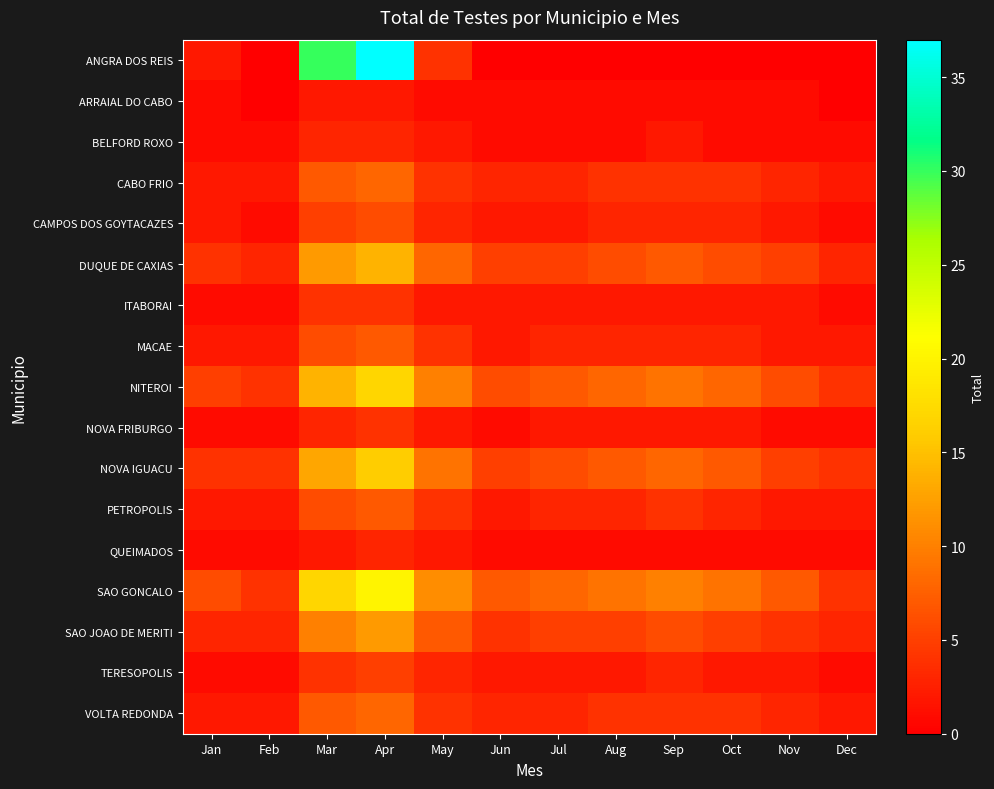

Reading right to left, what are all the values shown in this chart?

ANGRA DOS REIS: Dec=0	Nov=0	Oct=0	Sep=0	Aug=0	Jul=0	Jun=0	May=4	Apr=37	Mar=30	Feb=0	Jan=2
ARRAIAL DO CABO: Dec=0	Nov=1	Oct=1	Sep=1	Aug=1	Jul=1	Jun=1	May=1	Apr=2	Mar=2	Feb=0	Jan=1
BELFORD ROXO: Dec=1	Nov=1	Oct=1	Sep=2	Aug=1	Jul=1	Jun=1	May=2	Apr=3	Mar=3	Feb=1	Jan=1
CABO FRIO: Dec=2	Nov=3	Oct=4	Sep=4	Aug=4	Jul=3	Jun=3	May=4	Apr=8	Mar=7	Feb=2	Jan=2
CAMPOS DOS GOYTACAZES: Dec=1	Nov=2	Oct=3	Sep=3	Aug=3	Jul=2	Jun=2	May=3	Apr=6	Mar=5	Feb=1	Jan=2
DUQUE DE CAXIAS: Dec=3	Nov=5	Oct=6	Sep=7	Aug=6	Jul=5	Jun=5	May=8	Apr=14	Mar=12	Feb=3	Jan=4
ITABORAI: Dec=1	Nov=2	Oct=2	Sep=2	Aug=2	Jul=2	Jun=2	May=2	Apr=4	Mar=4	Feb=1	Jan=1
MACAE: Dec=2	Nov=2	Oct=3	Sep=3	Aug=3	Jul=3	Jun=2	May=4	Apr=7	Mar=6	Feb=2	Jan=2
NITEROI: Dec=4	Nov=6	Oct=8	Sep=9	Aug=8	Jul=7	Jun=6	May=10	Apr=17	Mar=14	Feb=4	Jan=5
NOVA FRIBURGO: Dec=1	Nov=1	Oct=2	Sep=2	Aug=2	Jul=2	Jun=1	May=2	Apr=4	Mar=3	Feb=1	Jan=1
NOVA IGUACU: Dec=4	Nov=5	Oct=7	Sep=8	Aug=7	Jul=6	Jun=5	May=9	Apr=16	Mar=13	Feb=4	Jan=4
PETROPOLIS: Dec=2	Nov=2	Oct=3	Sep=4	Aug=3	Jul=3	Jun=2	May=4	Apr=7	Mar=6	Feb=2	Jan=2
QUEIMADOS: Dec=1	Nov=1	Oct=1	Sep=1	Aug=1	Jul=1	Jun=1	May=2	Apr=3	Mar=2	Feb=1	Jan=1
SAO GONCALO: Dec=4	Nov=7	Oct=9	Sep=10	Aug=9	Jul=8	Jun=7	May=11	Apr=20	Mar=17	Feb=4	Jan=6
SAO JOAO DE MERITI: Dec=3	Nov=4	Oct=5	Sep=6	Aug=5	Jul=5	Jun=4	May=7	Apr=12	Mar=10	Feb=3	Jan=3
TERESOPOLIS: Dec=1	Nov=2	Oct=2	Sep=3	Aug=2	Jul=2	Jun=2	May=3	Apr=5	Mar=4	Feb=1	Jan=1
VOLTA REDONDA: Dec=2	Nov=3	Oct=4	Sep=4	Aug=4	Jul=3	Jun=3	May=4	Apr=8	Mar=7	Feb=2	Jan=2